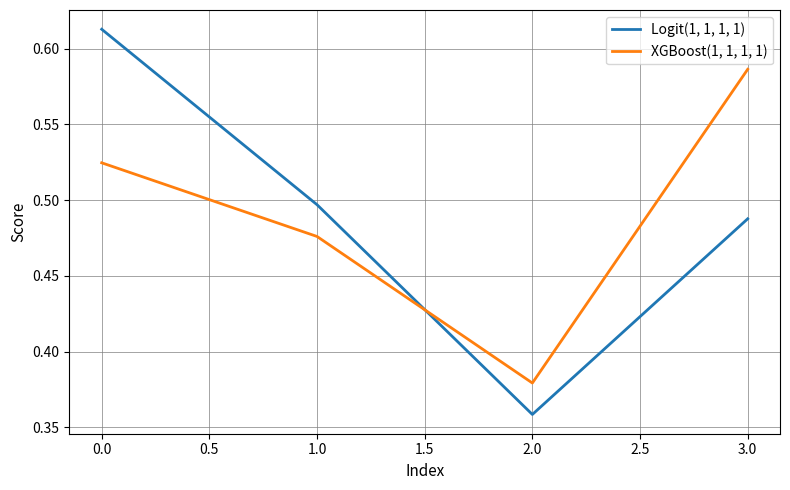

At which category does Logit(1, 1, 1, 1) reach its first local valley?

2.0